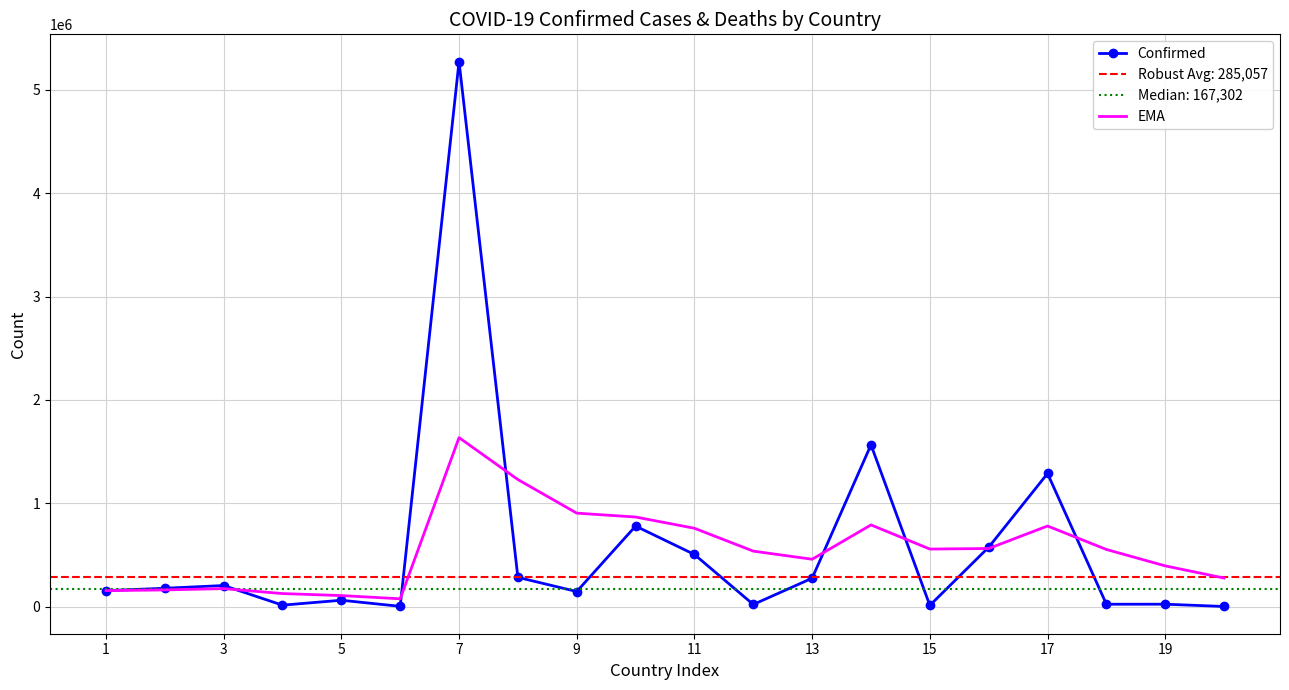

How many values in the Confirmed series exceed 178804?

9